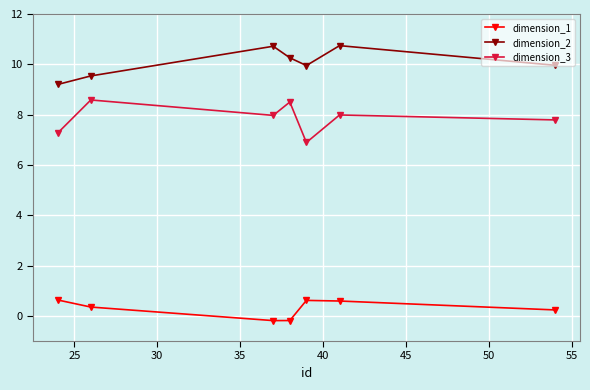

How many interior local valleys does the dimension_3 series have?

2